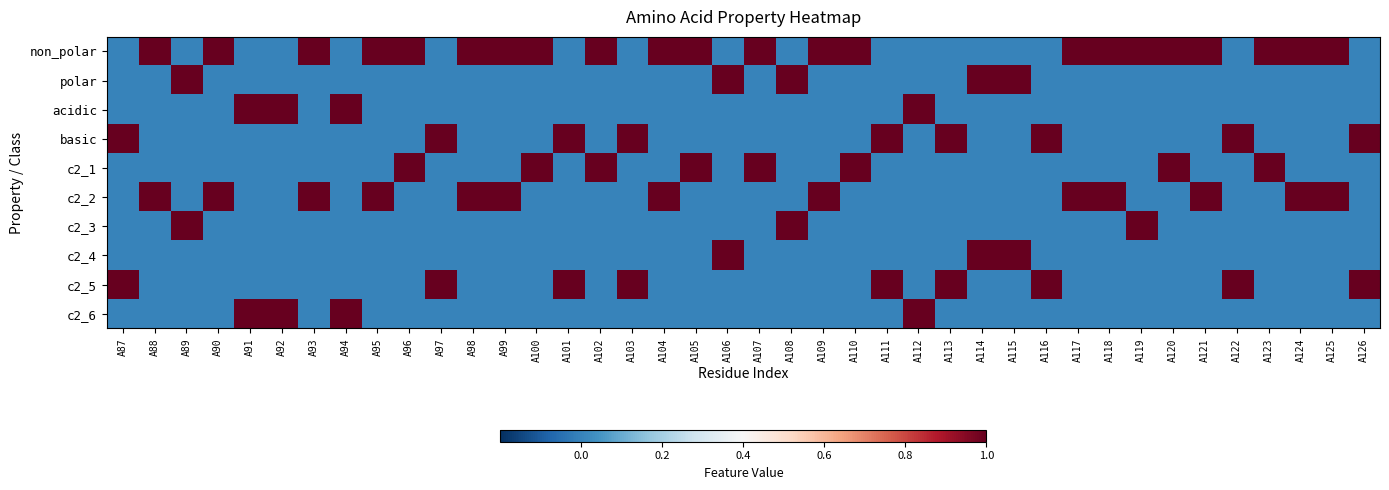

Between A88 and A101, which is larger?

A88